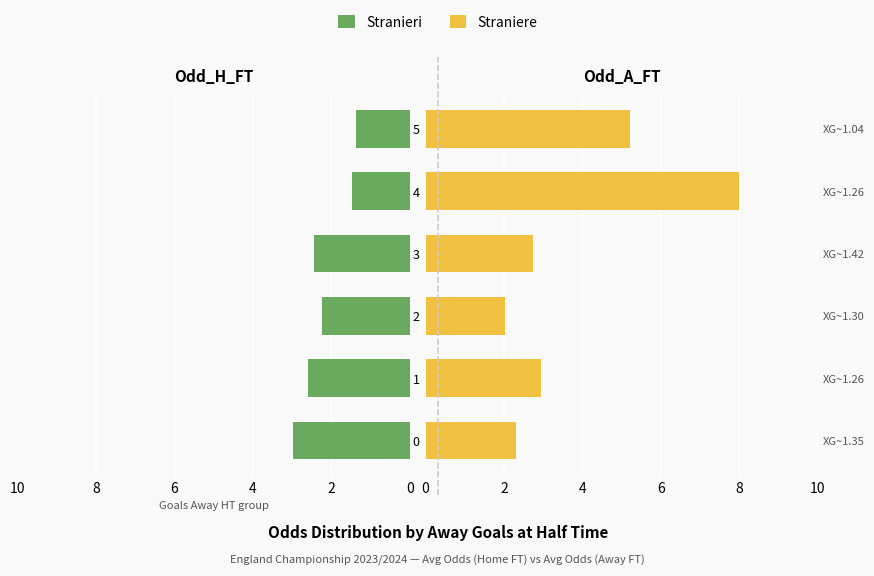

What is the sum of the Straniere values at 4 and 3?

10.7